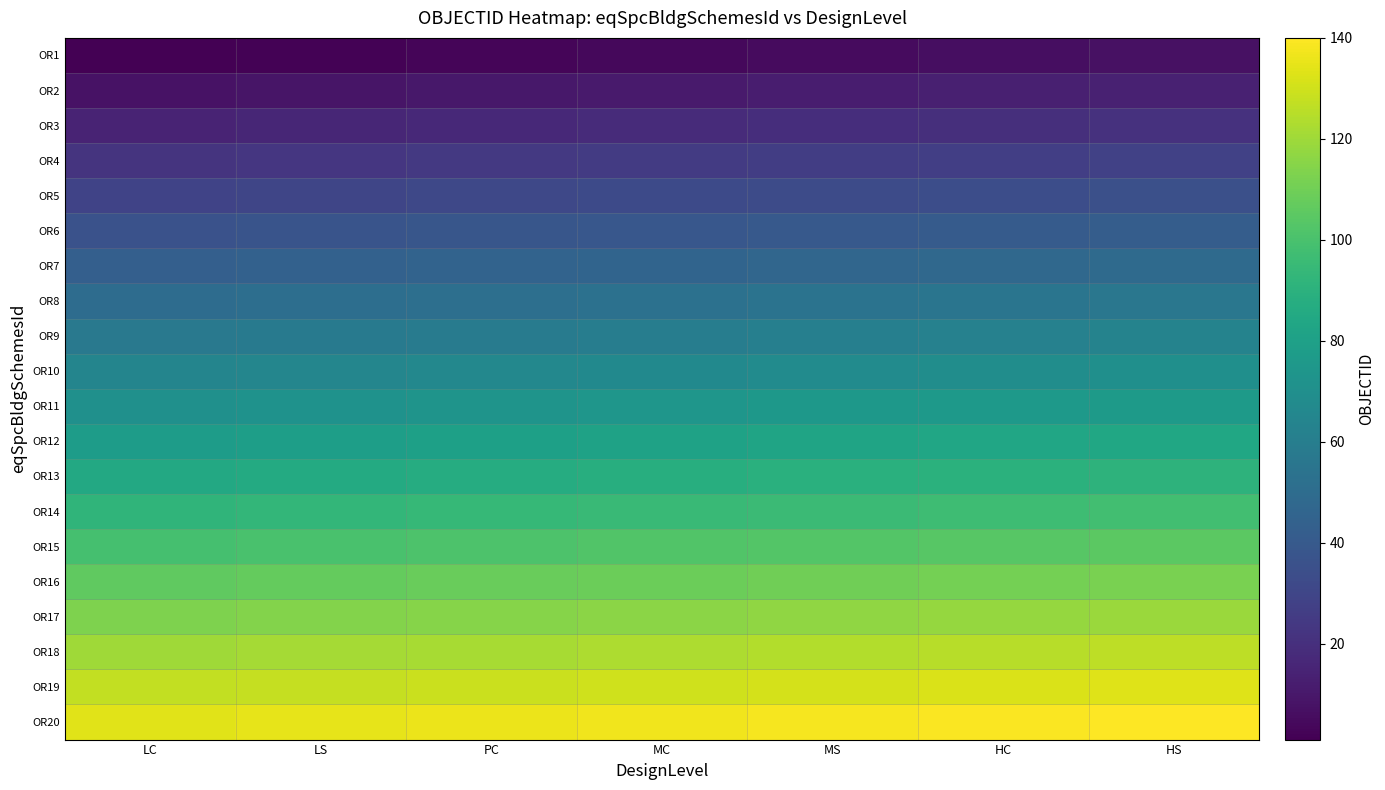

Reading left to right, extract all data points from this chart.

OR1: LC=1	LS=2	PC=3	MC=4	MS=5	HC=6	HS=7
OR2: LC=8	LS=9	PC=10	MC=11	MS=12	HC=13	HS=14
OR3: LC=15	LS=16	PC=17	MC=18	MS=19	HC=20	HS=21
OR4: LC=22	LS=23	PC=24	MC=25	MS=26	HC=27	HS=28
OR5: LC=29	LS=30	PC=31	MC=32	MS=33	HC=34	HS=35
OR6: LC=36	LS=37	PC=38	MC=39	MS=40	HC=41	HS=42
OR7: LC=43	LS=44	PC=45	MC=46	MS=47	HC=48	HS=49
OR8: LC=50	LS=51	PC=52	MC=53	MS=54	HC=55	HS=56
OR9: LC=57	LS=58	PC=59	MC=60	MS=61	HC=62	HS=63
OR10: LC=64	LS=65	PC=66	MC=67	MS=68	HC=69	HS=70
OR11: LC=71	LS=72	PC=73	MC=74	MS=75	HC=76	HS=77
OR12: LC=78	LS=79	PC=80	MC=81	MS=82	HC=83	HS=84
OR13: LC=85	LS=86	PC=87	MC=88	MS=89	HC=90	HS=91
OR14: LC=92	LS=93	PC=94	MC=95	MS=96	HC=97	HS=98
OR15: LC=99	LS=100	PC=101	MC=102	MS=103	HC=104	HS=105
OR16: LC=106	LS=107	PC=108	MC=109	MS=110	HC=111	HS=112
OR17: LC=113	LS=114	PC=115	MC=116	MS=117	HC=118	HS=119
OR18: LC=120	LS=121	PC=122	MC=123	MS=124	HC=125	HS=126
OR19: LC=127	LS=128	PC=129	MC=130	MS=131	HC=132	HS=133
OR20: LC=134	LS=135	PC=136	MC=137	MS=138	HC=139	HS=140